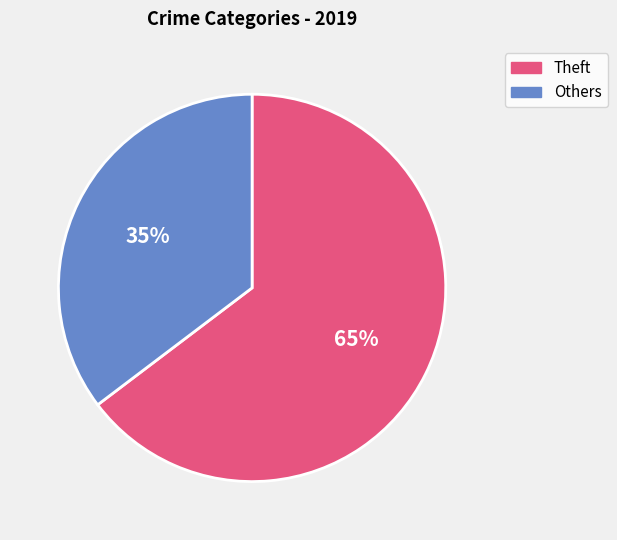

Is there any slice that represents more than half of the pie?

Yes